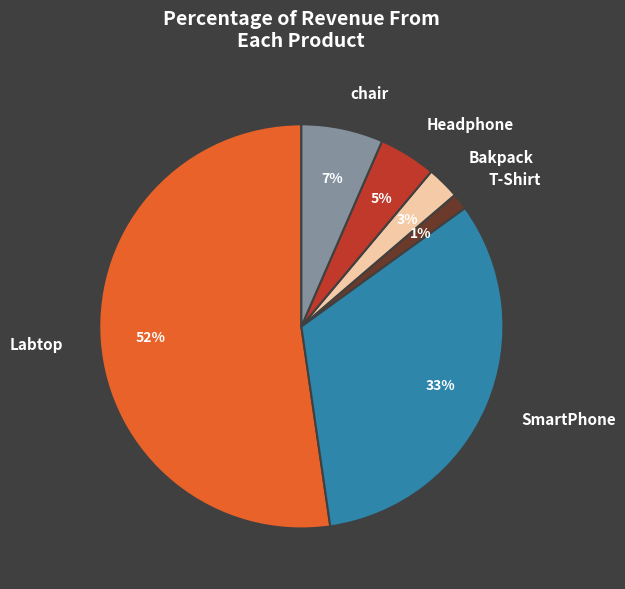

Which has a higher value, Labtop or T-Shirt?

Labtop